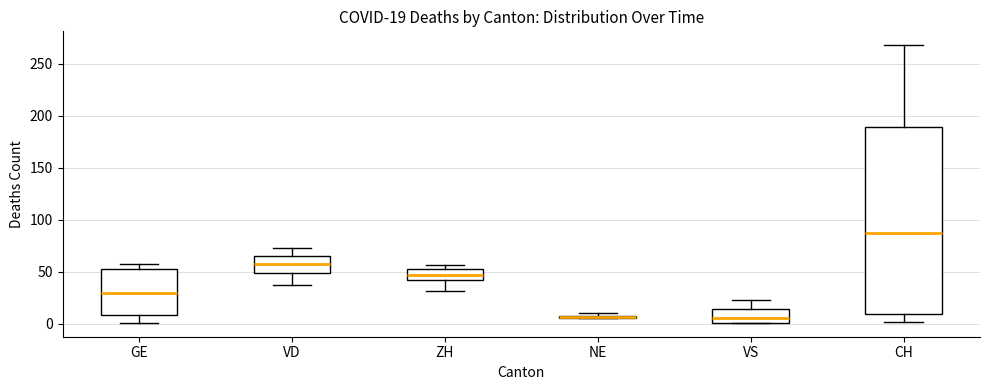

Comparing the boxes themselves (not the whiskers), which one is the tallest?

CH